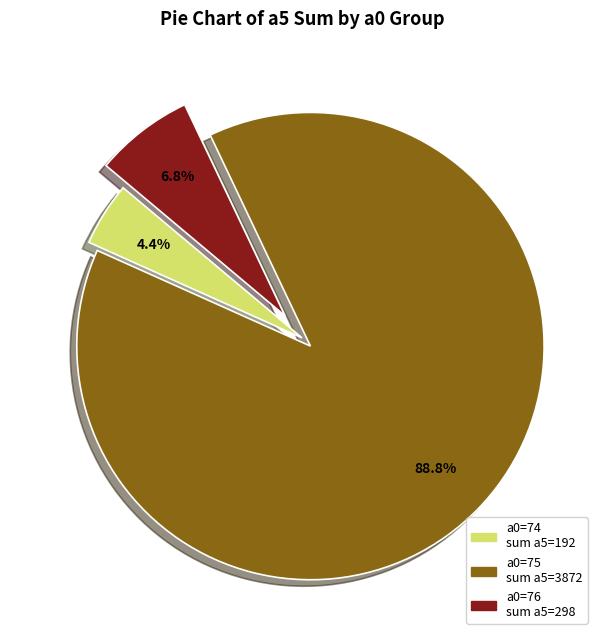

Does a0=76 account for over 50% of the chart?

No